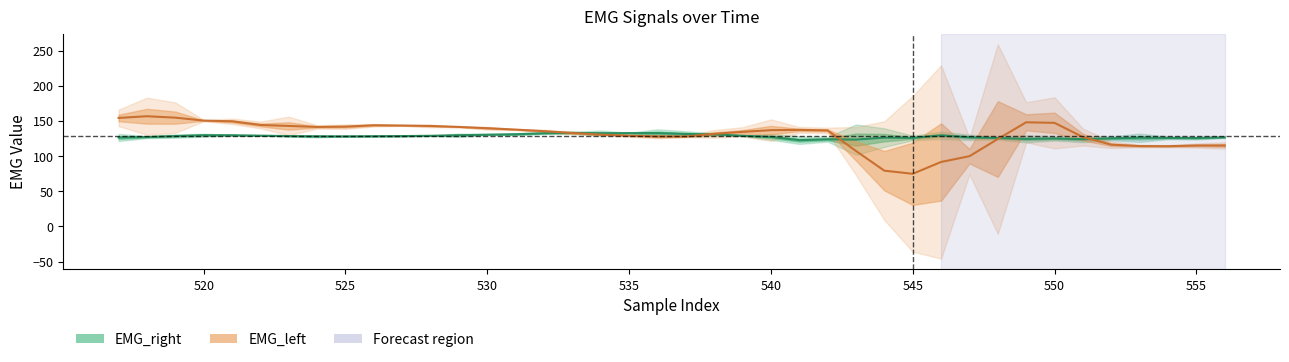

The EMG_right series shows 128 at 545. True or false?

True